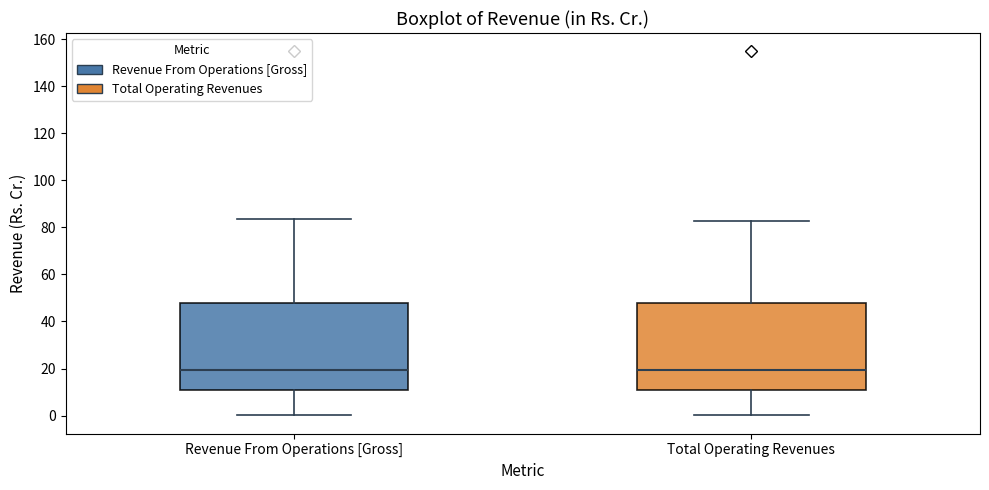

Reading left to right, transcribe this box plot: for each box, give where its median line is, the range the box spans, and where its two whiskers end, as read against the y-axis. The values are not printed on the chart, so give them approximately, as read against the axis.

Revenue From Operations [Gross]: median 20, box 10 to 48, whiskers 0 to 84
Total Operating Revenues: median 20, box 10 to 48, whiskers 0 to 82